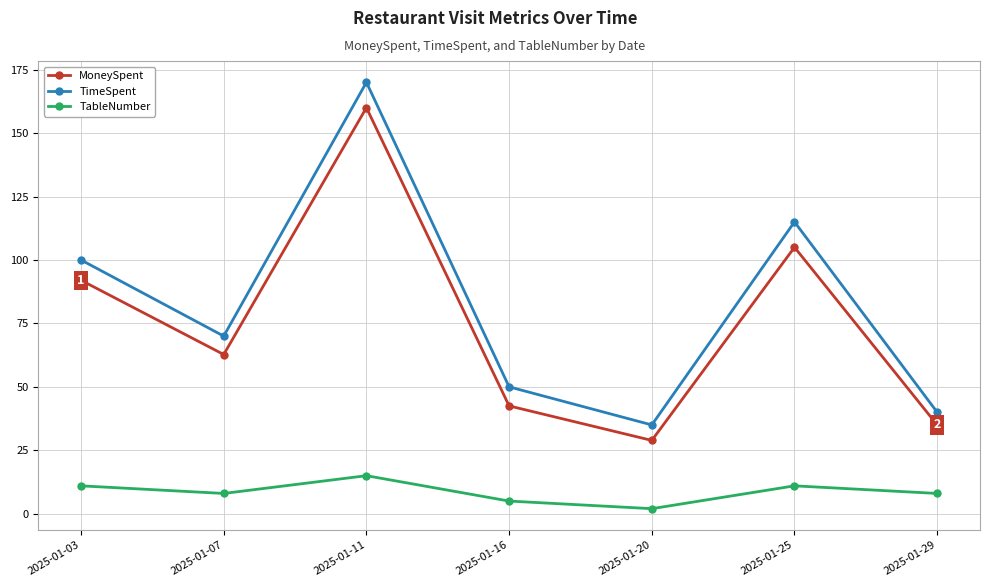

Which series changed the most between 2025-01-03 and 2025-01-29?

TimeSpent